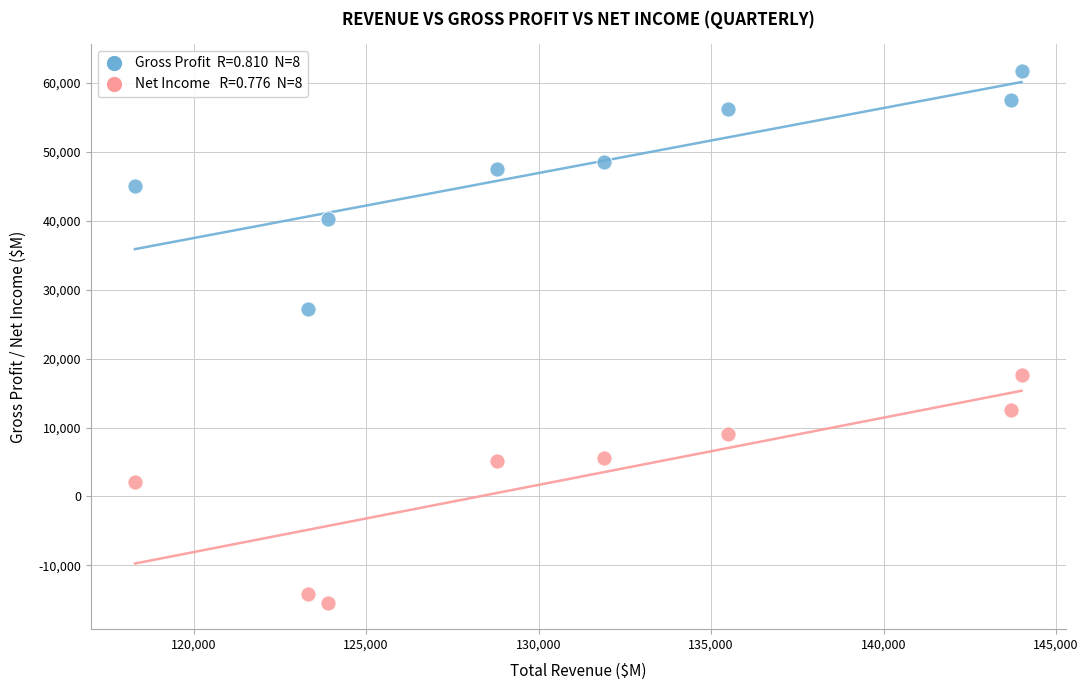

Across all series, what Y value is closest to 23200?

27200